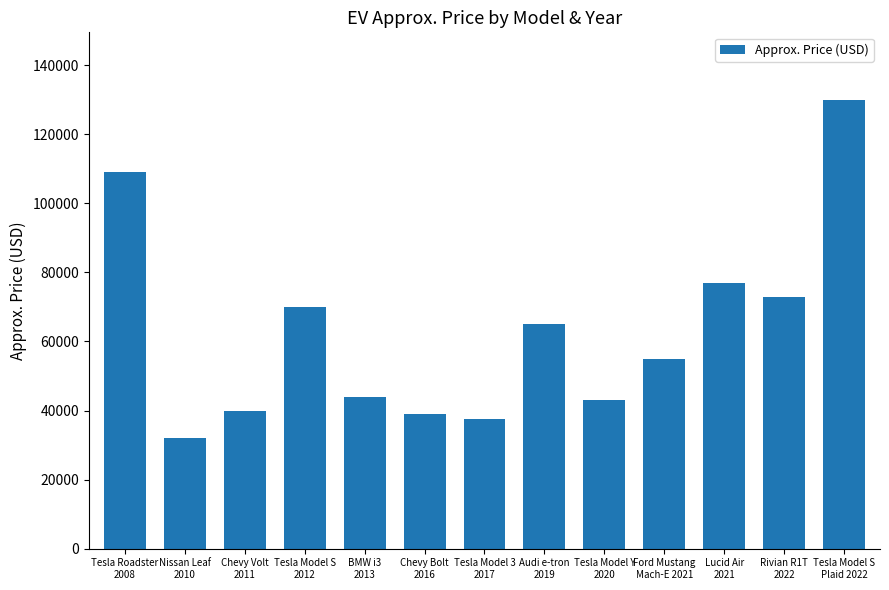

What is the value of the 12th bar from the left?

73000